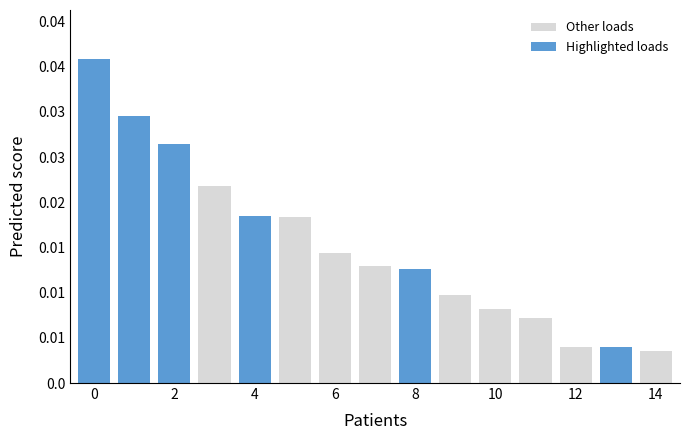

Count the number of categories in the chart.

15